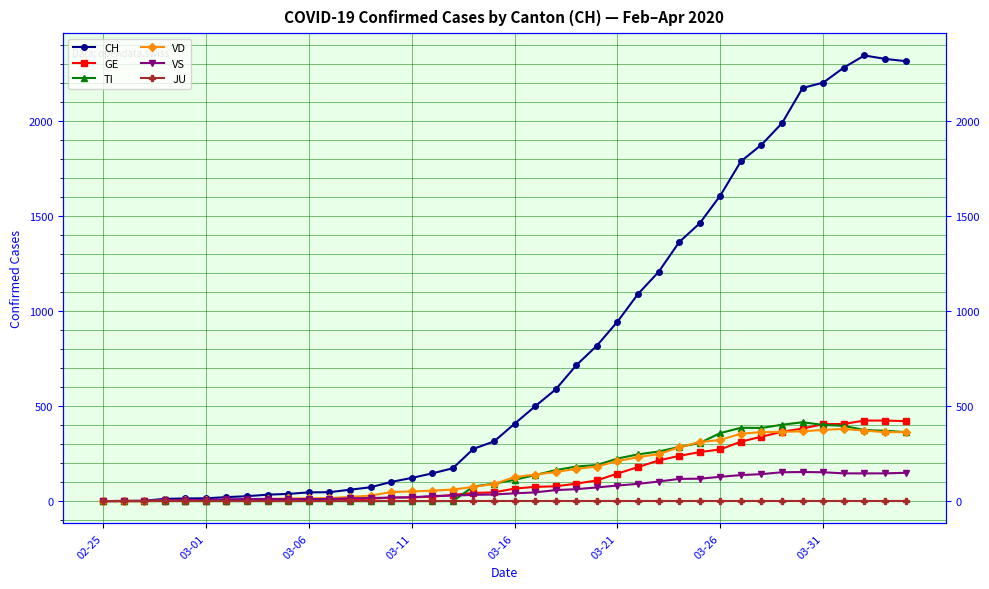

List the series in order of their peak value, lowest first.

JU, VS, VD, TI, GE, CH